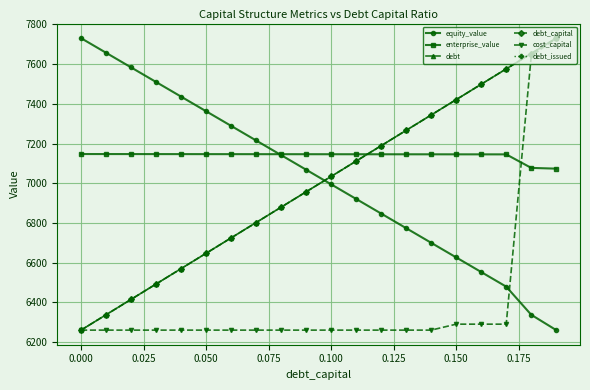

What are all the series names shown in the legend?

equity_value, enterprise_value, debt, debt_capital, cost_capital, debt_issued